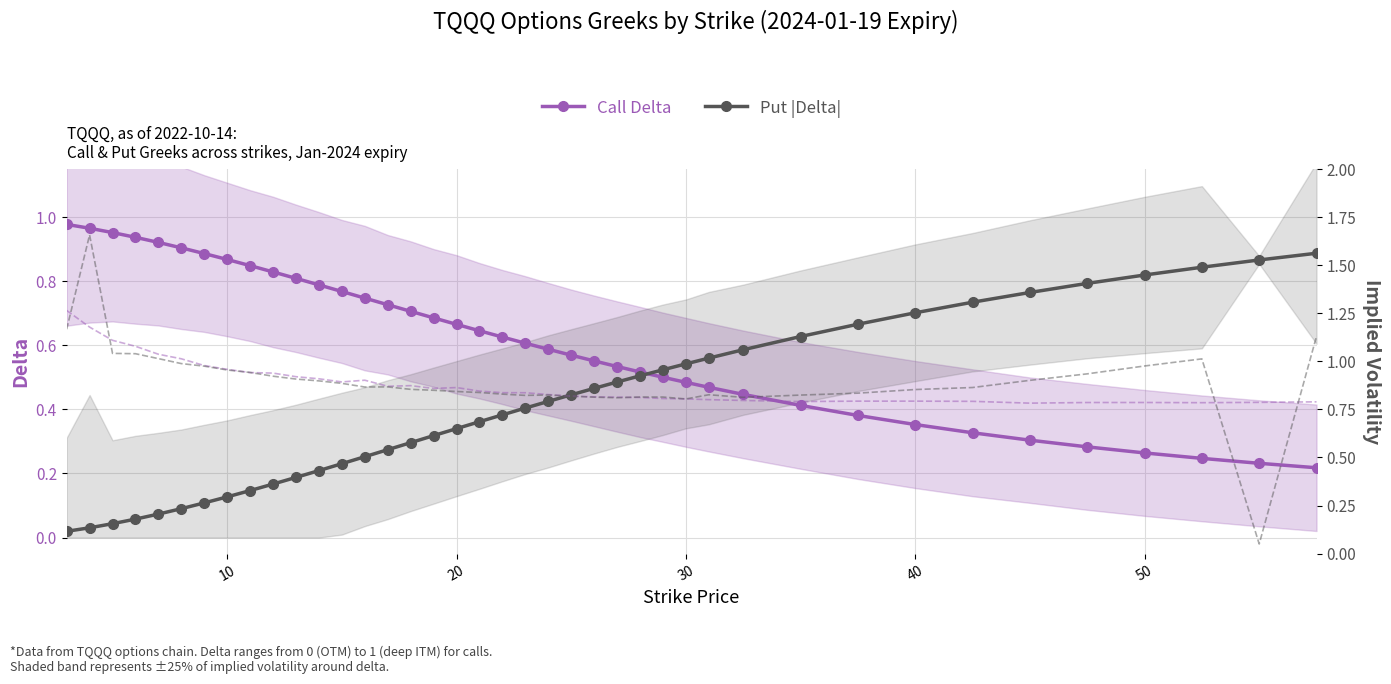

The value of Put |Delta| at 50 is 0.5. True or false?

False